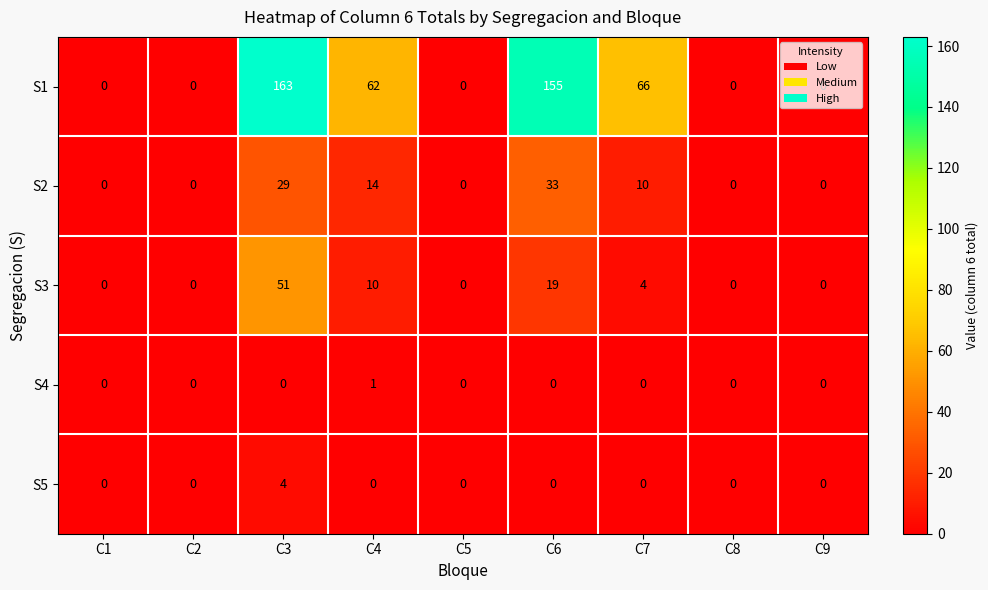

At which label is S3 closest to 25?

C6